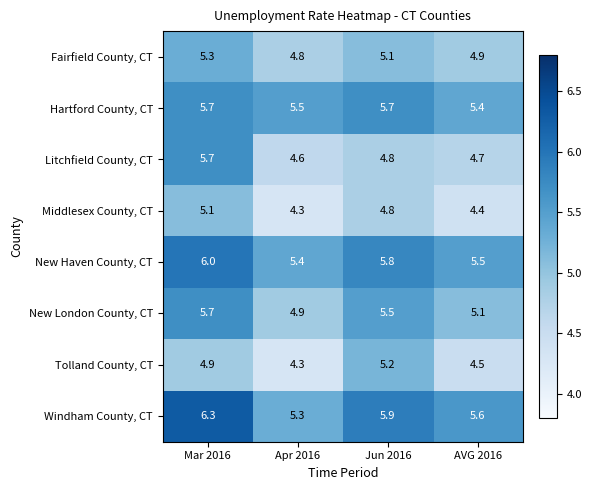

What is the difference between the second highest and minimum values in the Tolland County, CT series?

0.6